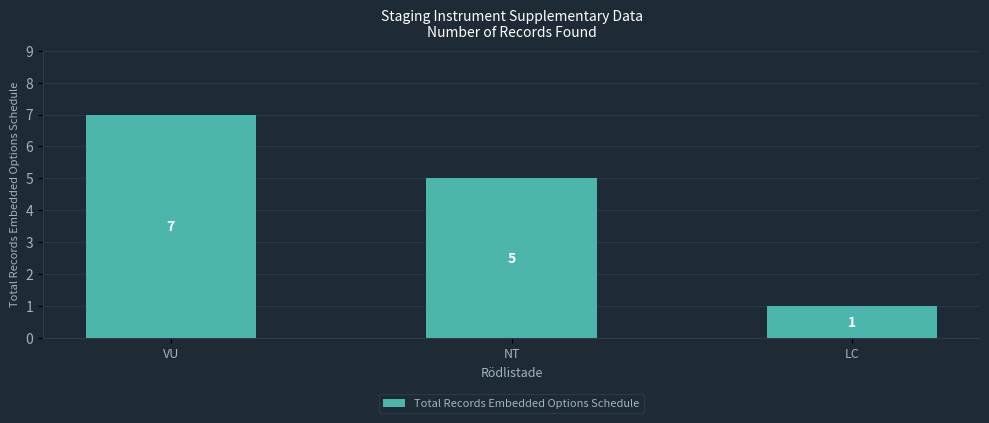

What is the label of the 2nd bar from the left?

NT